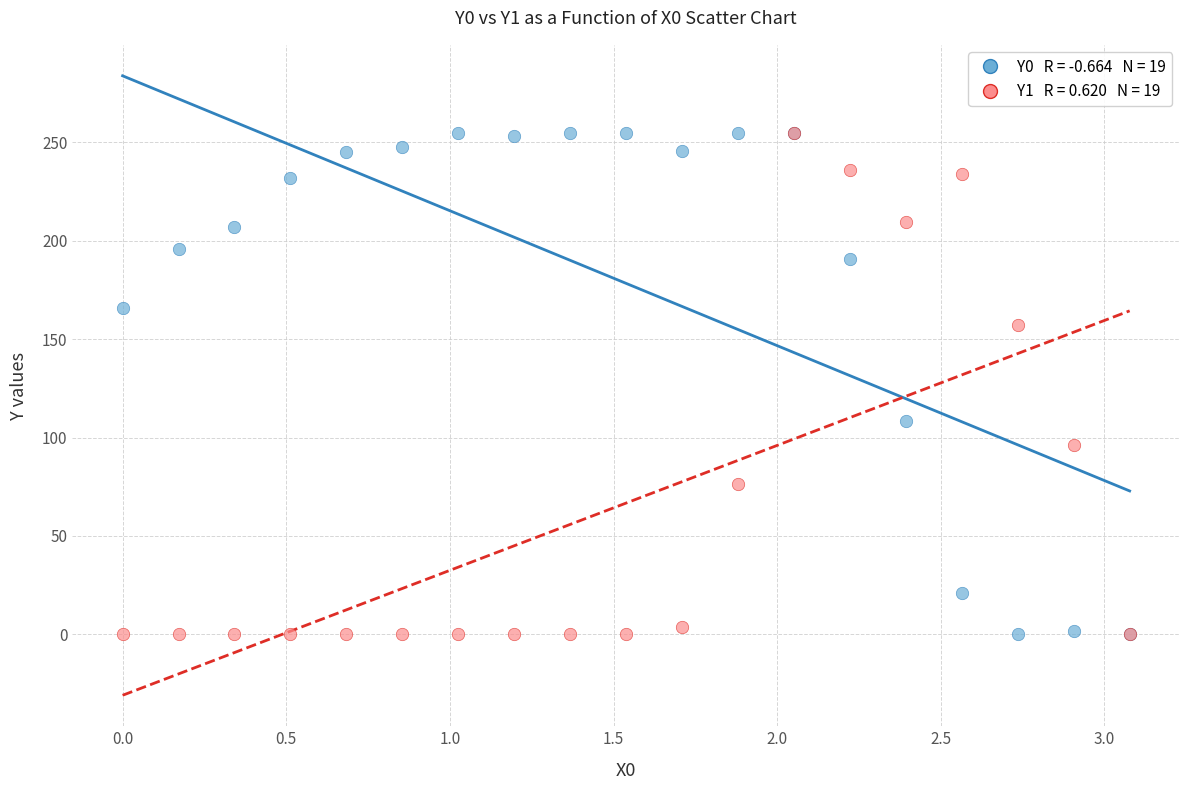

Across all series, what Y value is closest to 127?

108.4